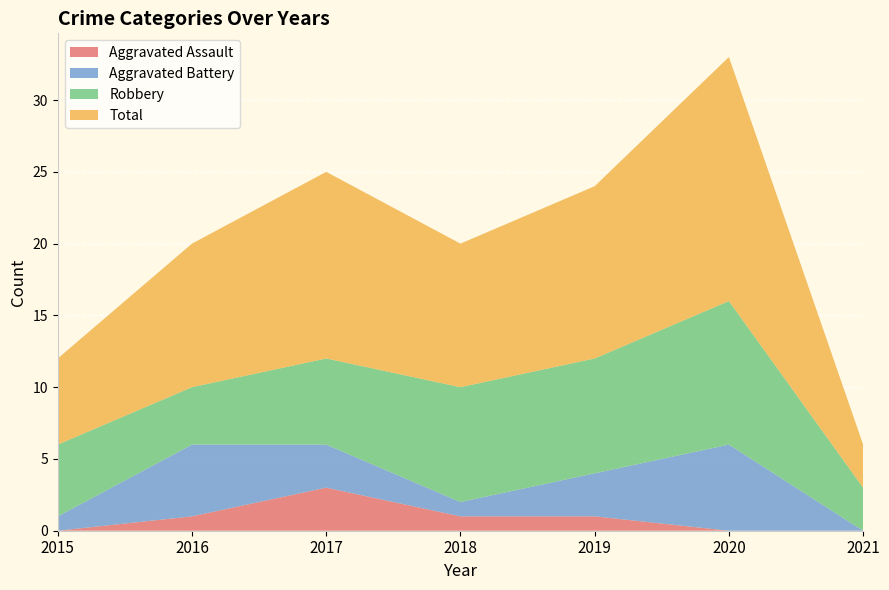

Reading left to right, list all the values displayed in this chart.

Aggravated Assault: 0	1	3	1	1	0	0
Aggravated Battery: 1	5	3	1	3	6	0
Robbery: 5	4	6	8	8	10	3
Total: 6	10	13	10	12	17	3